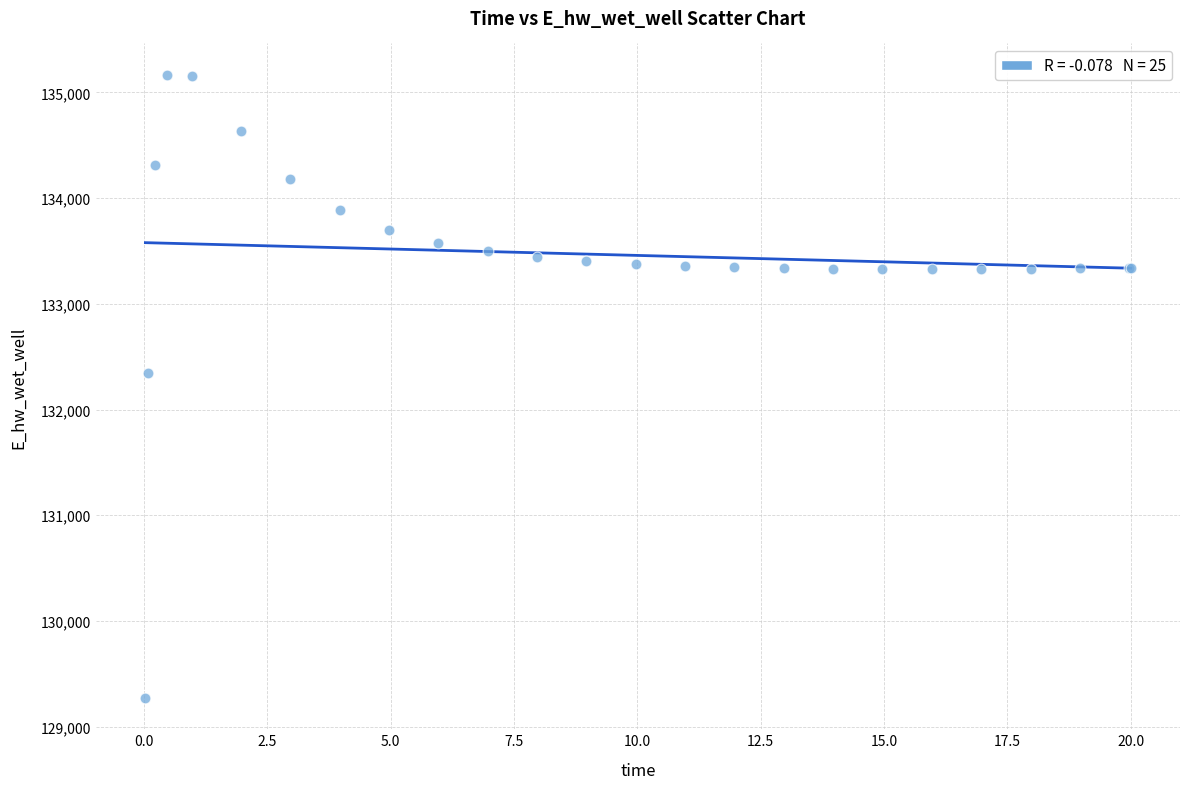

What Y value in the scatter plot is closest to 132219?

132348.9